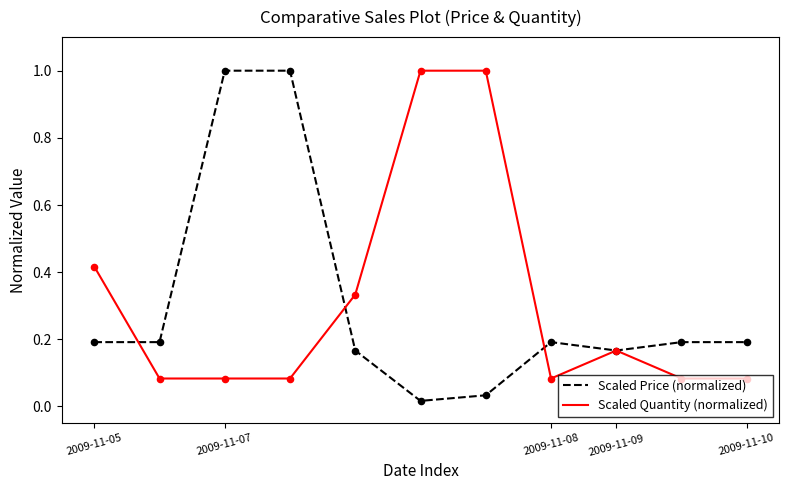

What is the maximum value shown in the chart?

1.0